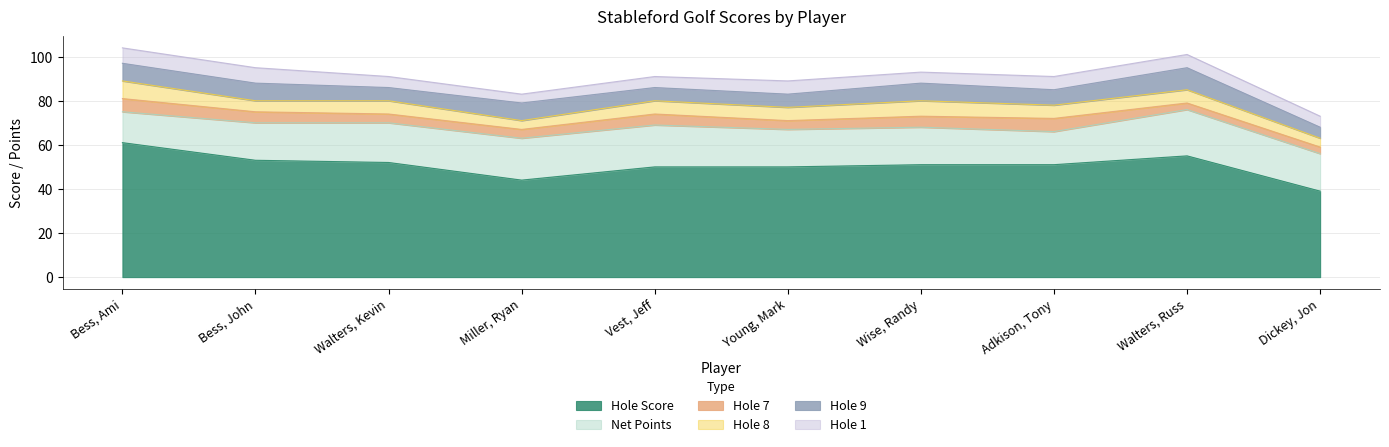

List the labels in order of Hole Score value, smallest first.

Dickey, Jon, Miller, Ryan, Vest, Jeff, Young, Mark, Wise, Randy, Adkison, Tony, Walters, Kevin, Bess, John, Walters, Russ, Bess, Ami